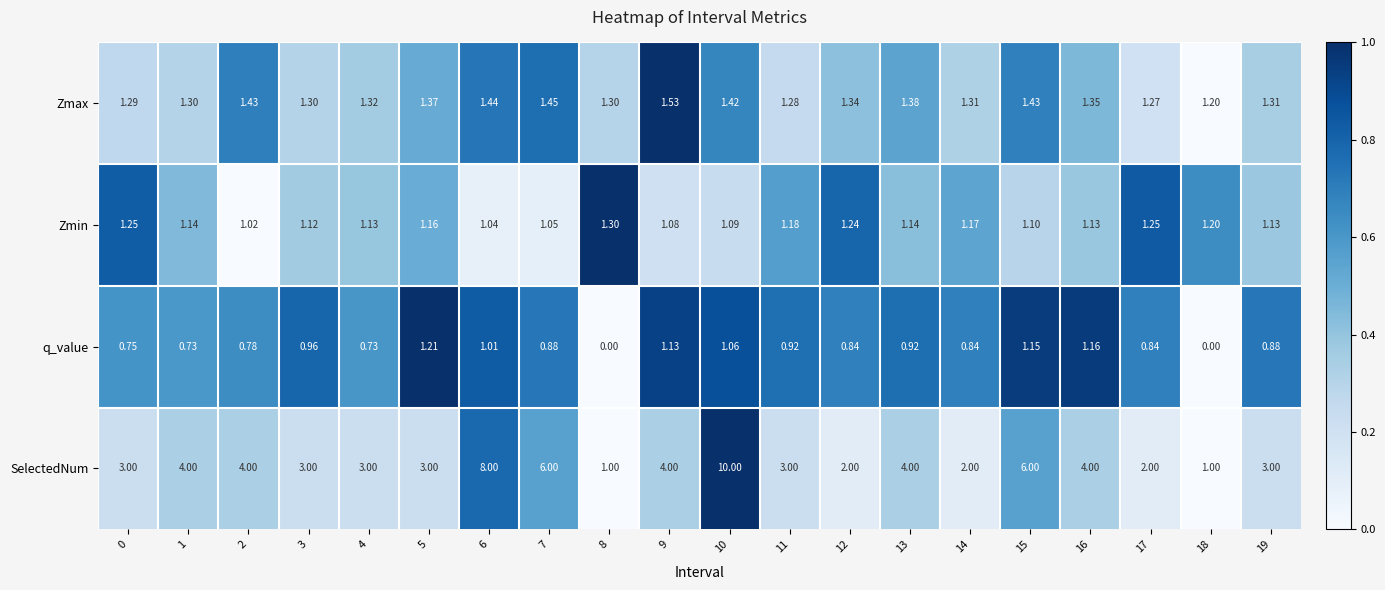

Rank the series at 12 from lowest to highest value.

q_value, Zmin, Zmax, SelectedNum